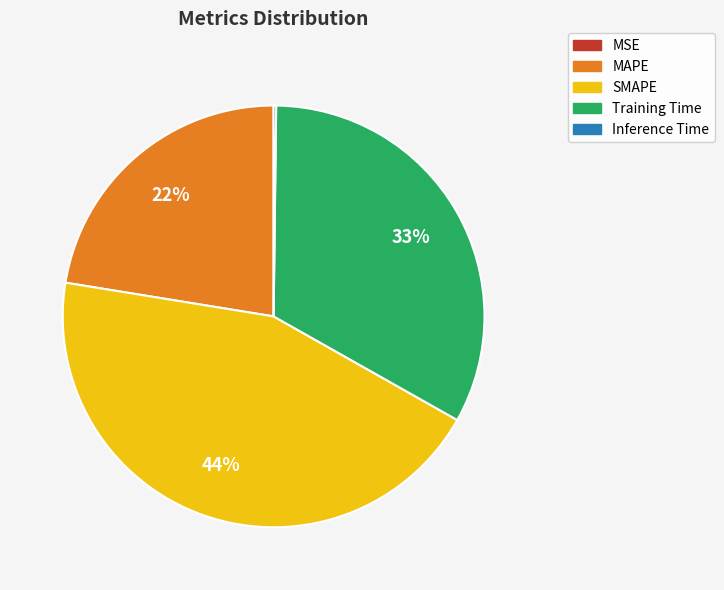

What percentage is the Training Time slice, to the nearest percent?

33%